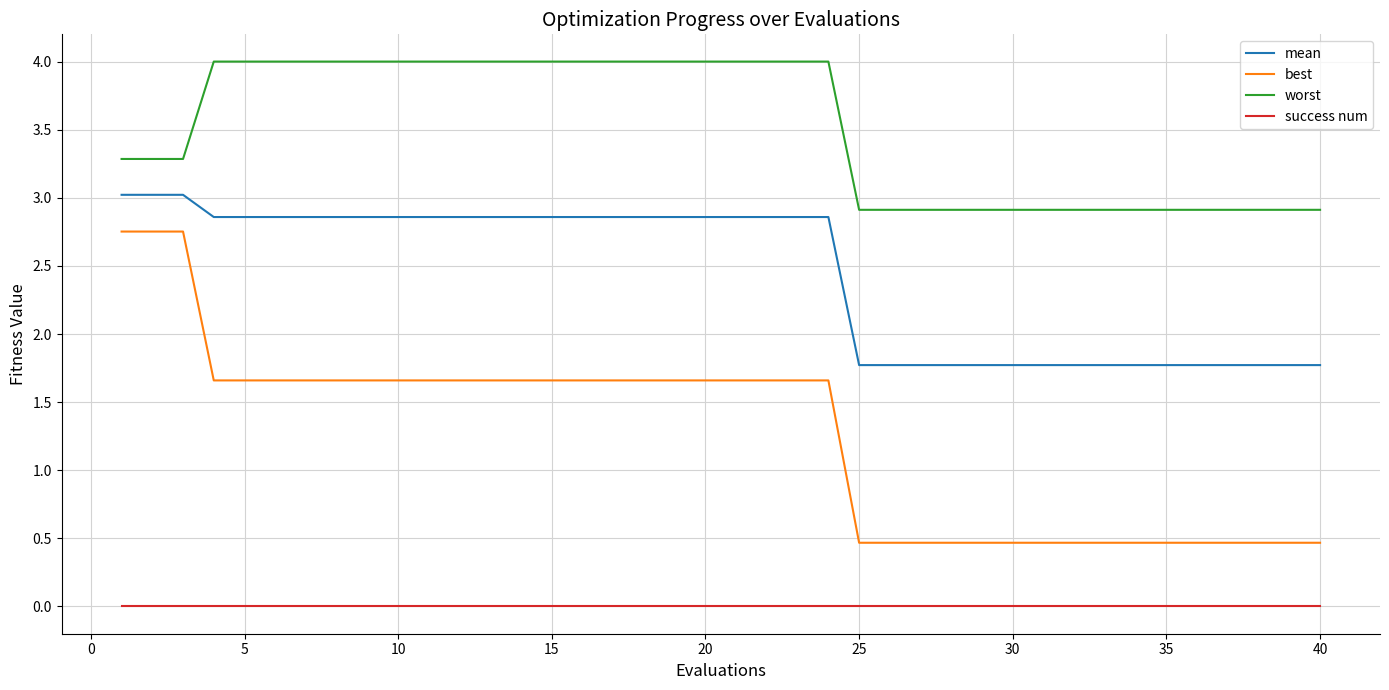

How many values in the mean series are below 2?

16